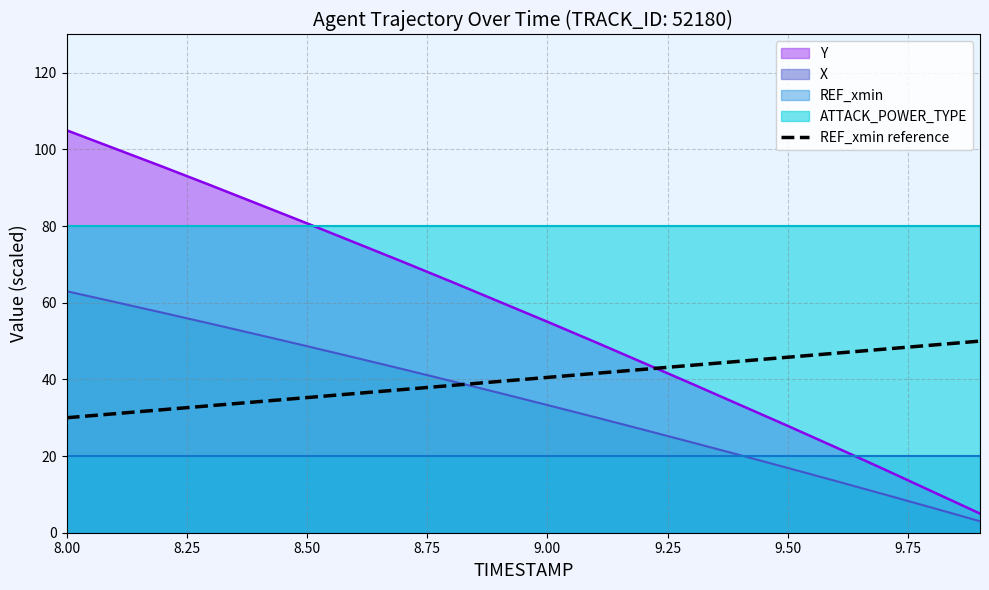

What is the maximum value for REF_xmin reference?

50.0